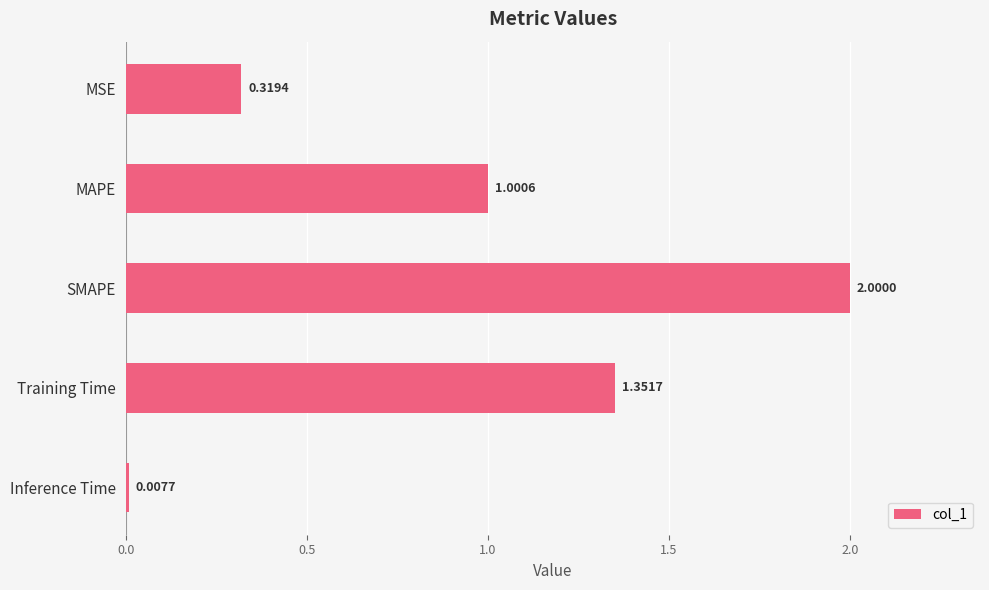

List the labels in order of value, largest first.

SMAPE, Training Time, MAPE, MSE, Inference Time